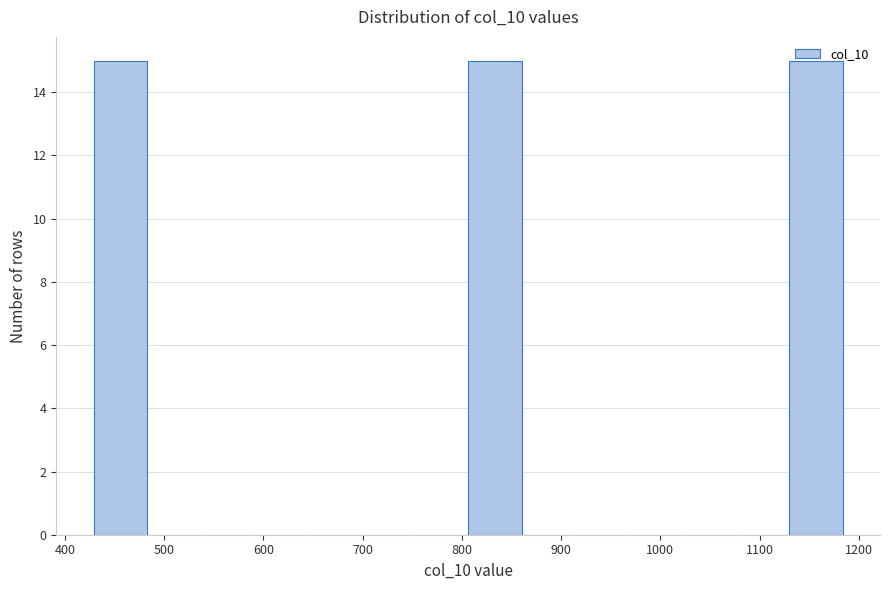

Reading left to right, list every bar in this chart as the range it spans on the x-axis followed by its height. Neither the bar edges nor the heights are printed on the chart, so give them approximately, as read against the axes.

430 to 480: 15
480 to 540: 0
540 to 590: 0
590 to 640: 0
640 to 700: 0
700 to 750: 0
750 to 810: 0
810 to 860: 15
860 to 910: 0
910 to 970: 0
970 to 1020: 0
1020 to 1080: 0
1080 to 1130: 0
1130 to 1180: 15